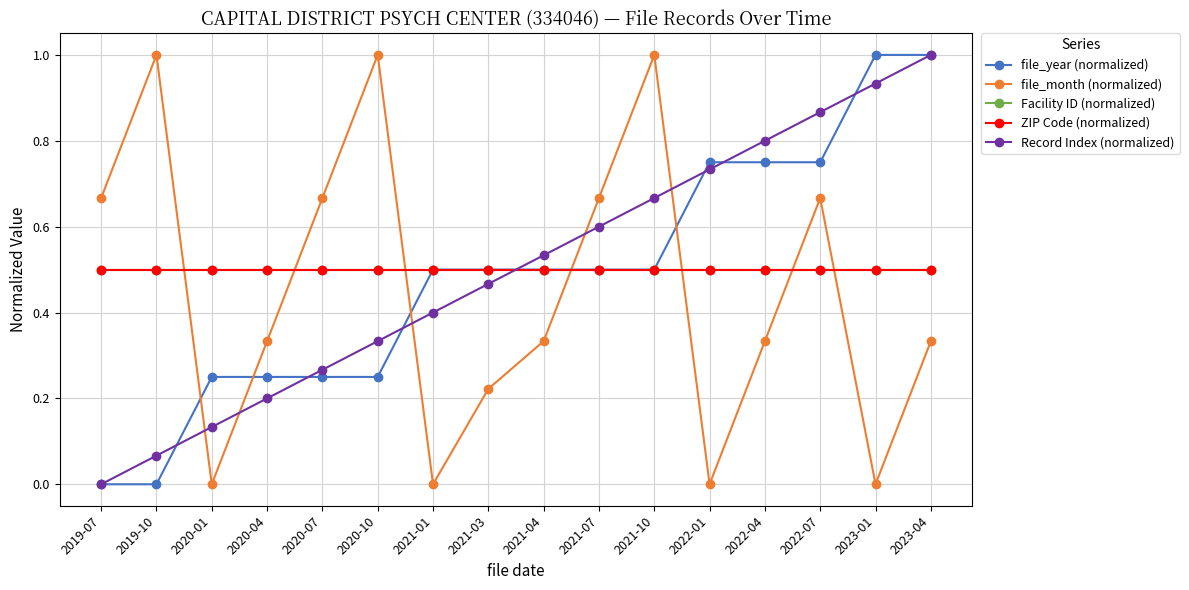

At which category is the sum across all series the highest?

2023-04